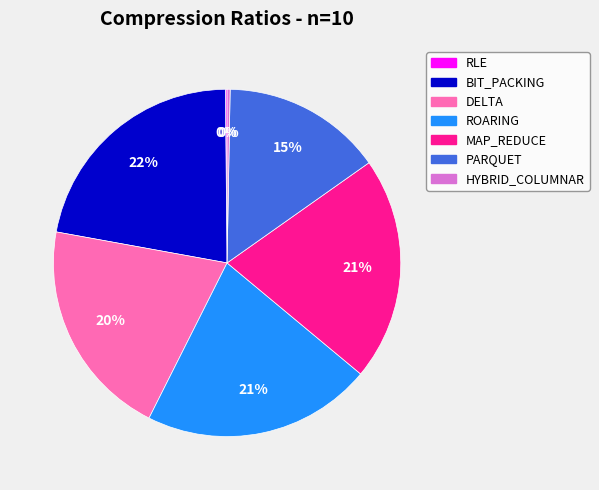

To the nearest percent, what portion does PARQUET represent?

15%